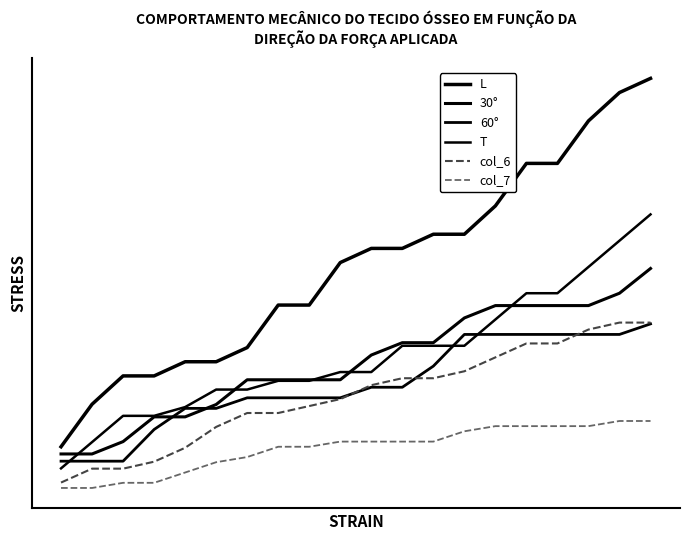

Does the chart display data point markers on the line(s)?

No